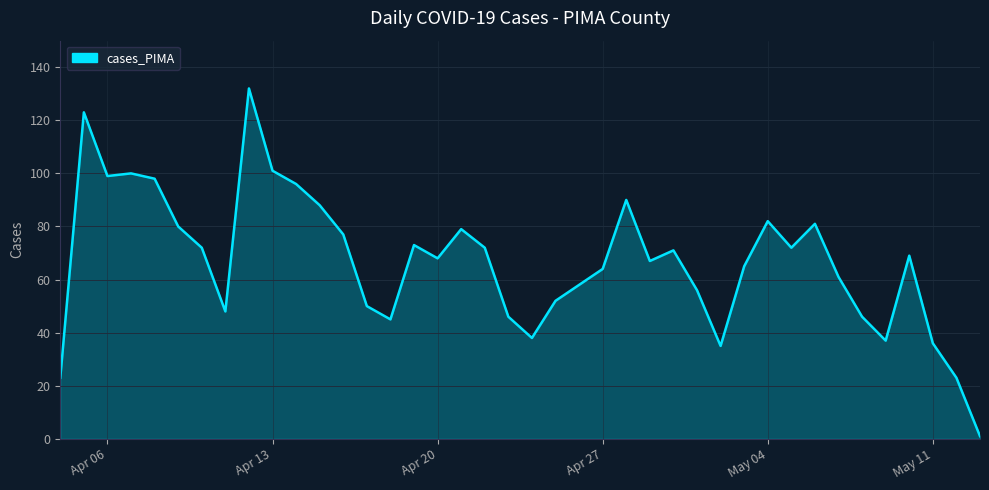

What is the greatest value displayed?

132